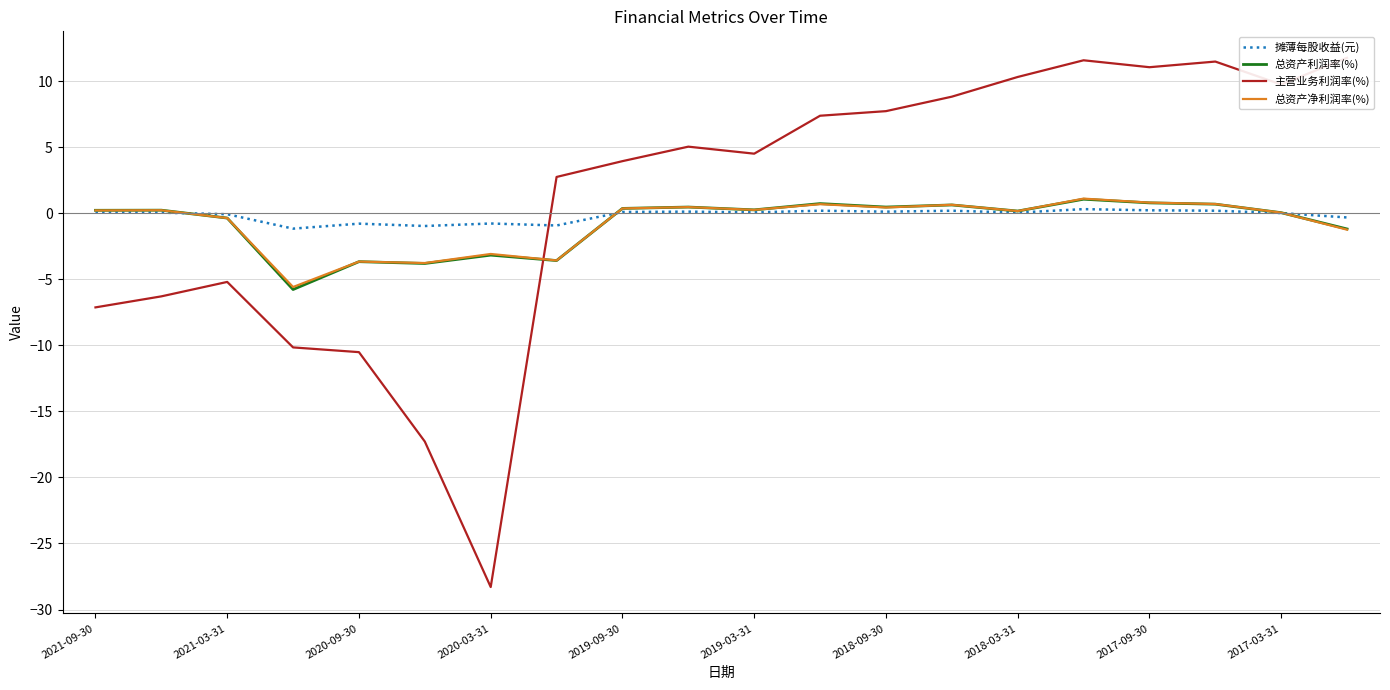

What is the lowest value of the 总资产净利润率(%) series?

-5.6